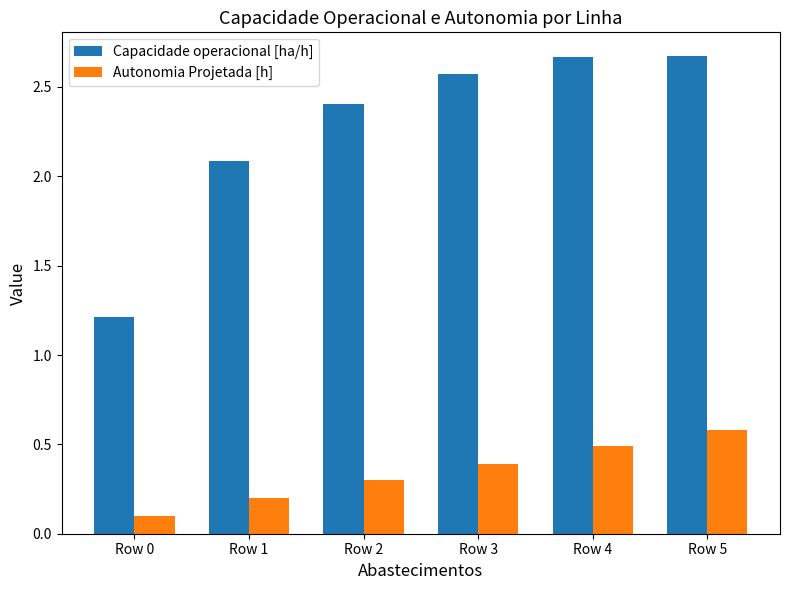

List the series in order of their peak value, highest first.

Capacidade operacional [ha/h], Autonomia Projetada [h]